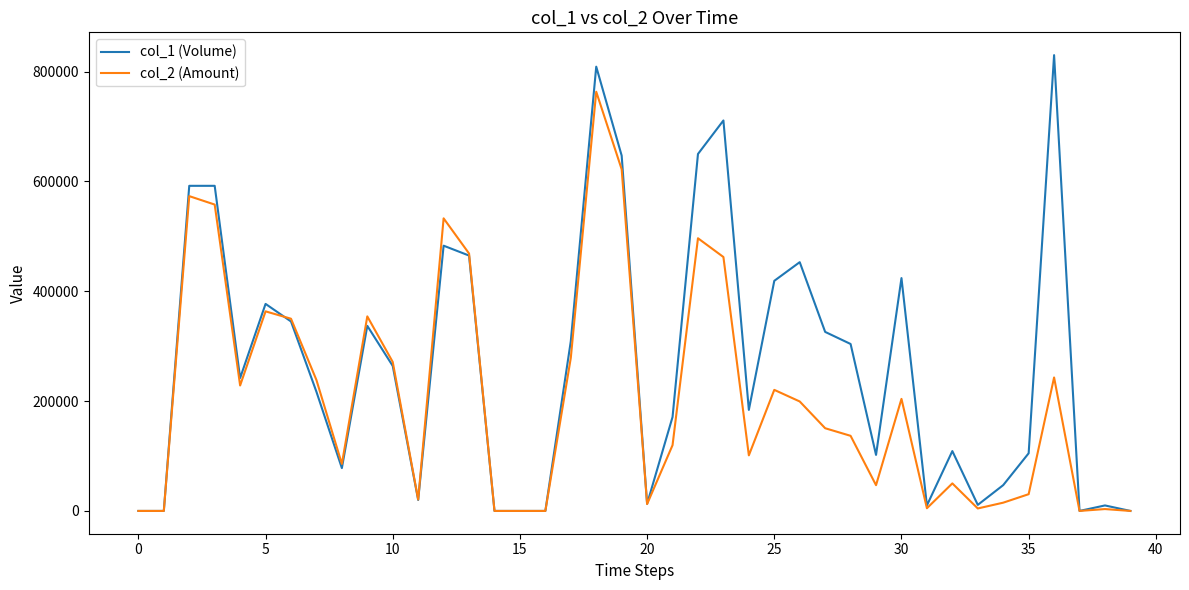

List the series in order of their overall mean, lowest first.

col_2 (Amount), col_1 (Volume)